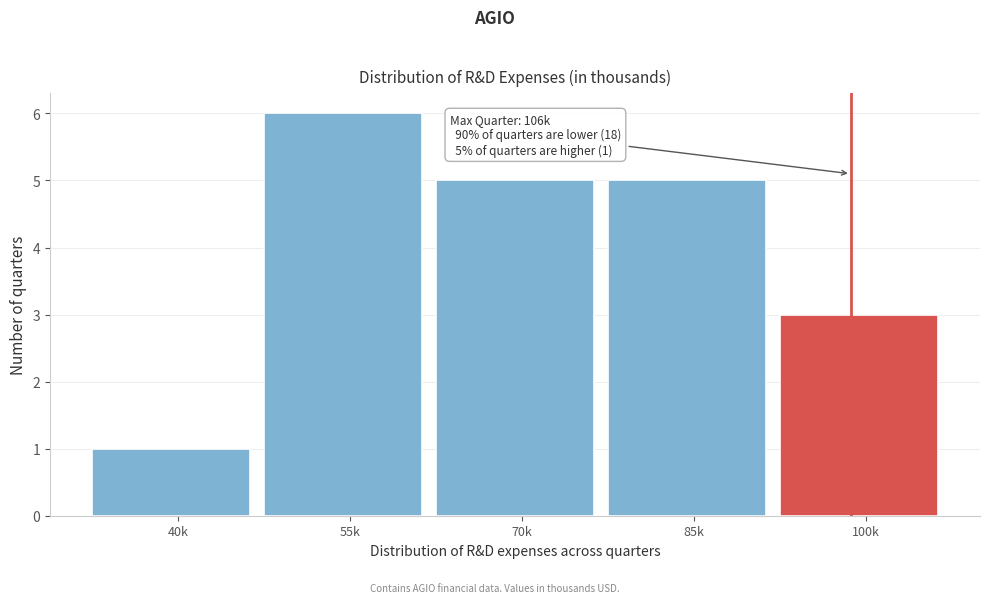

Reading left to right, list all the values displayed in this chart.

1	6	5	5	3